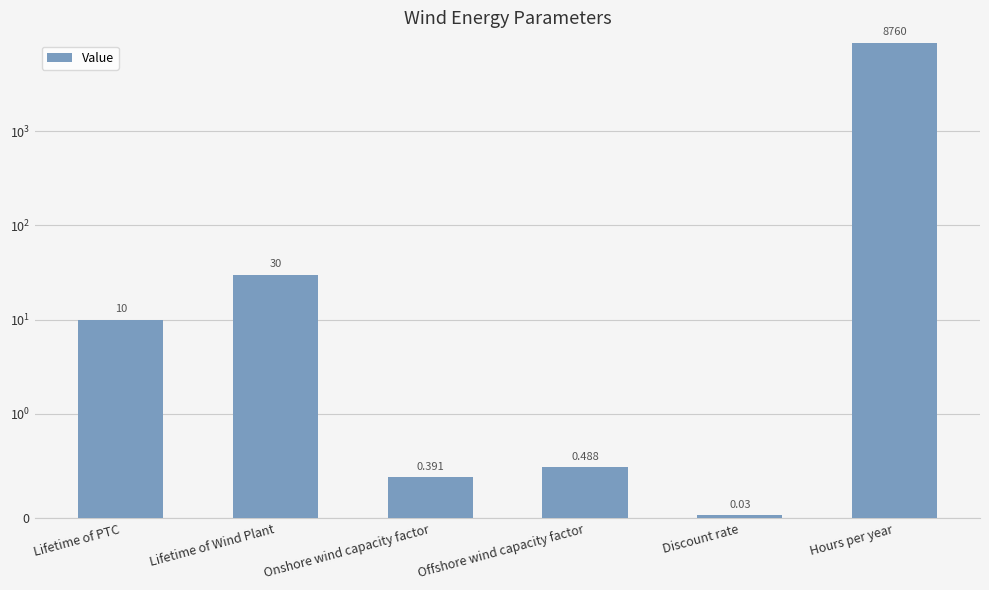

How many values are below 10?

3